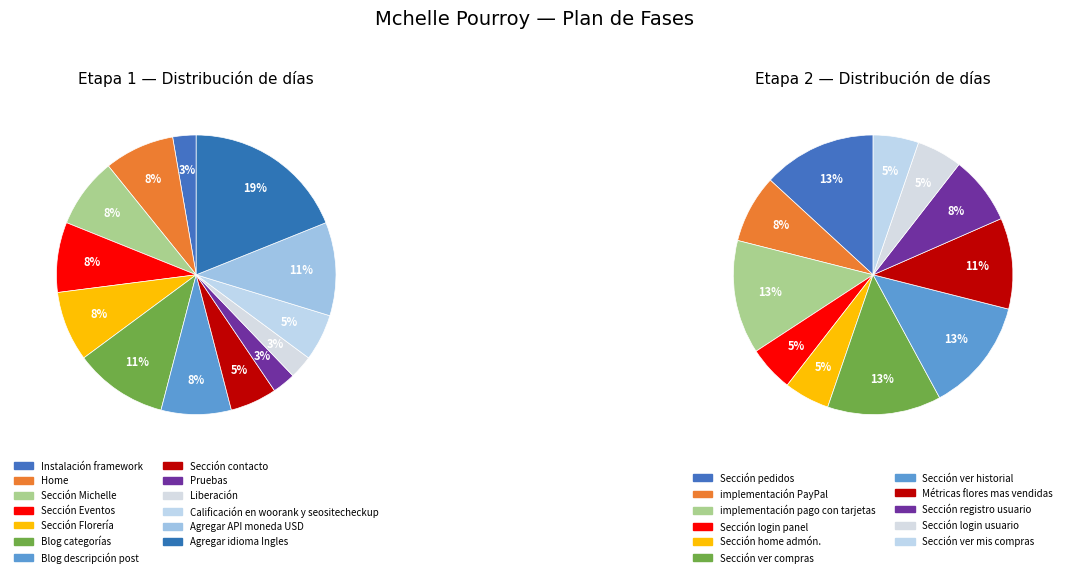

True or false: Sección ver compras accounts for 20% of the total.

False